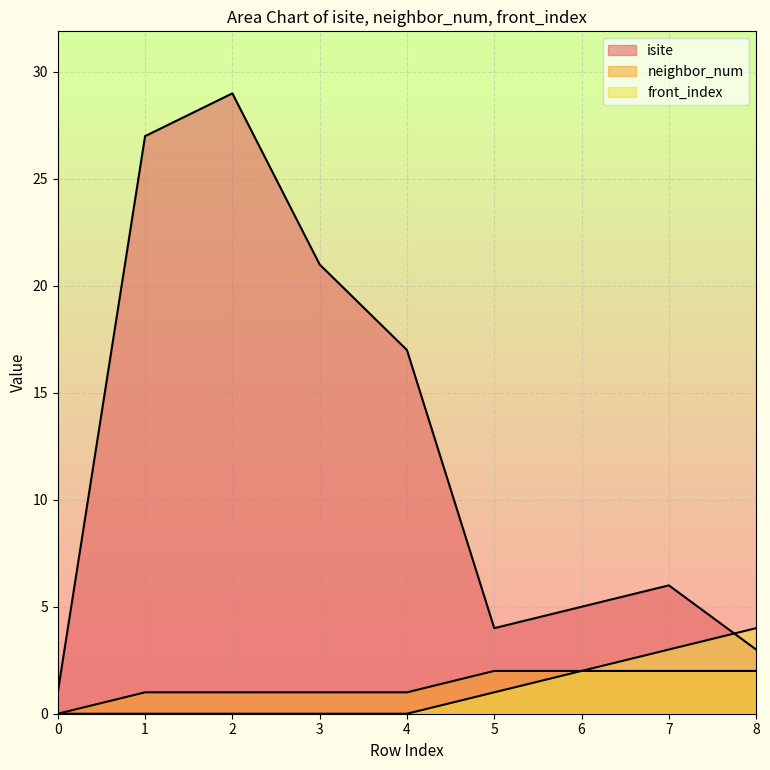

What is the total value across all series at 0?

1